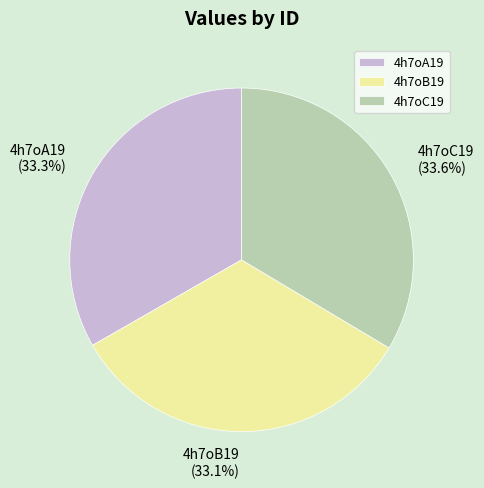

To the nearest percent, what is the average slice percentage?

33%